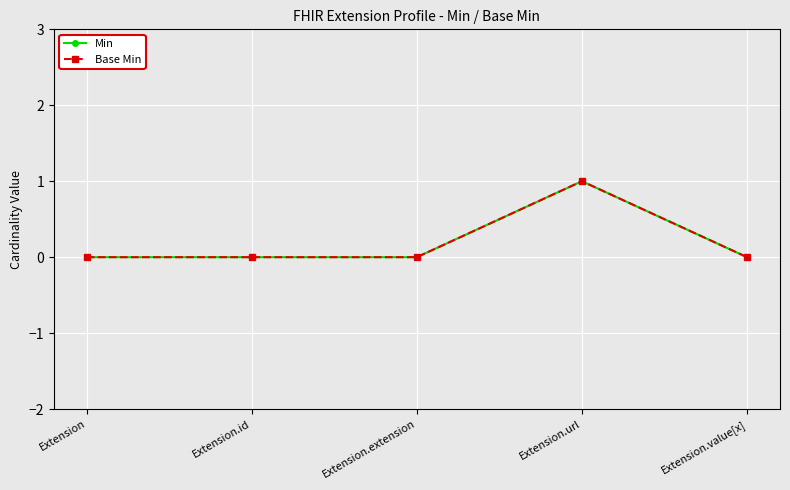

Is this an area chart (filled region under the line)?

No